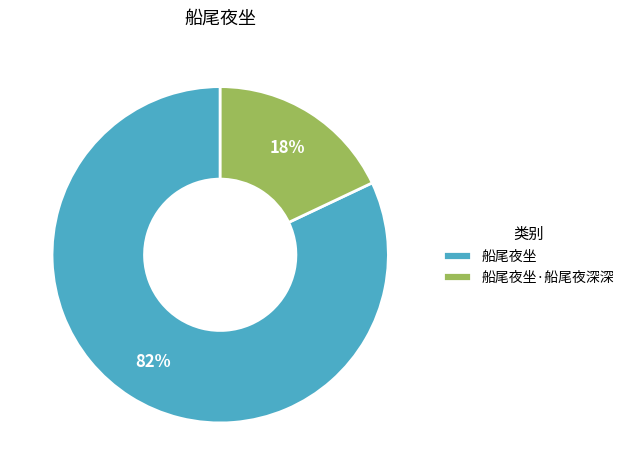

What percentage is the 船尾夜坐 slice, to the nearest percent?

82%